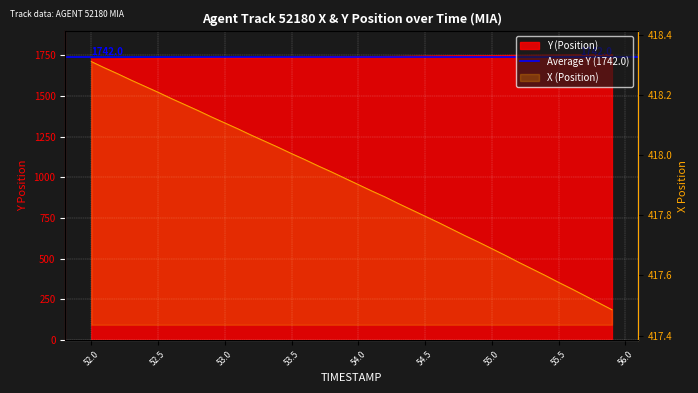

Is it true that X equals 157.4 at 54.0?

False